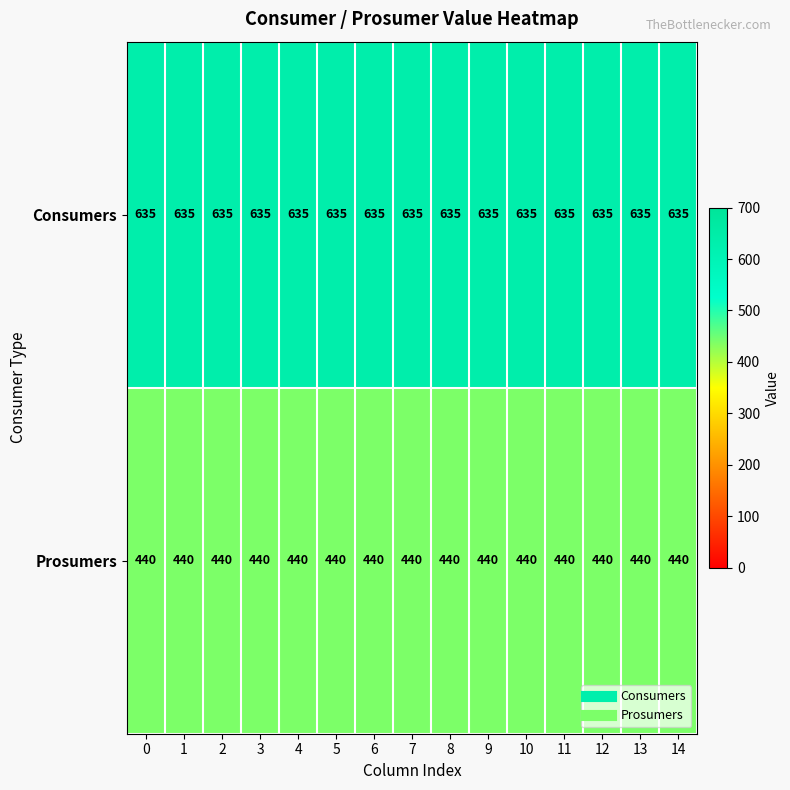

What is the spread (max minus min) of values at 14?

195